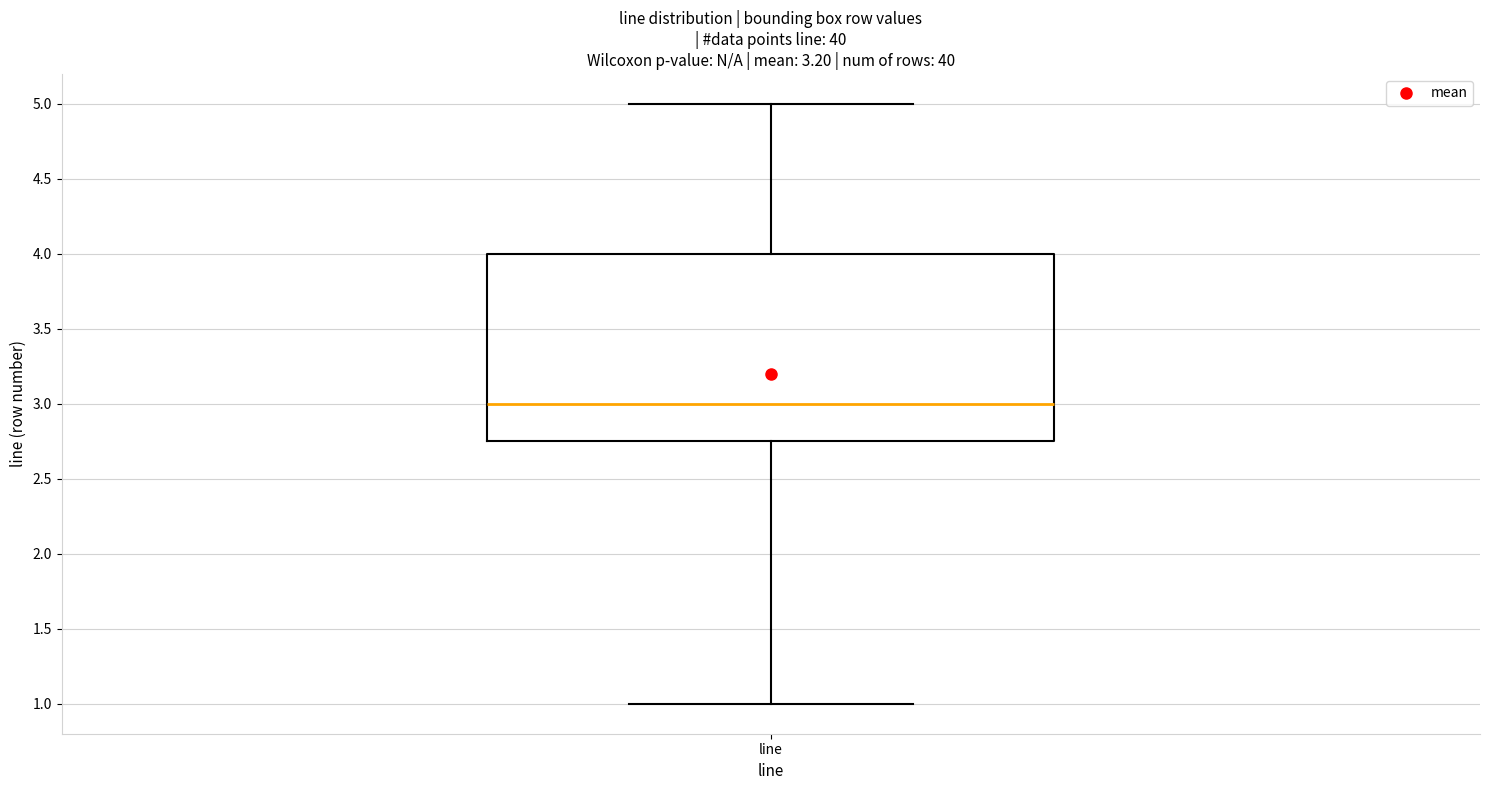

Where does the upper whisker of the box for line end on the y-axis? The values are not printed on the chart, so give them approximately, as read against the axis.

5.00